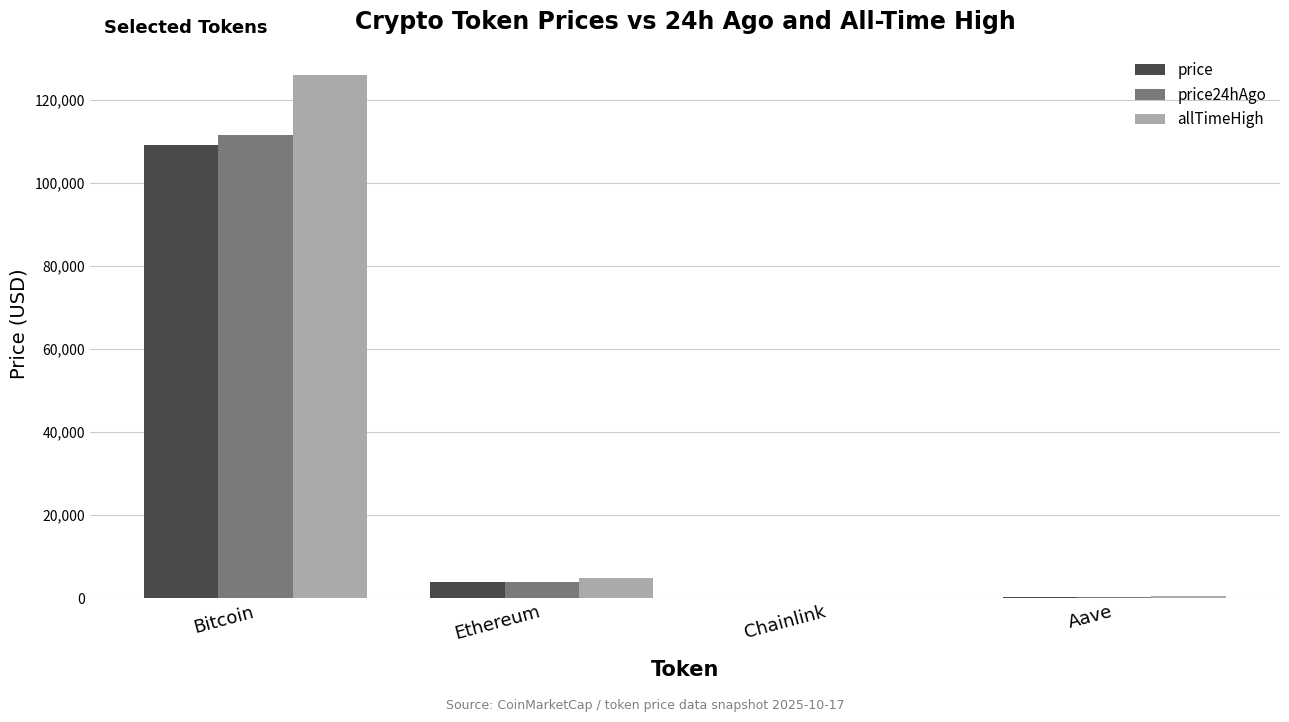

How many groups of bars are there?

4